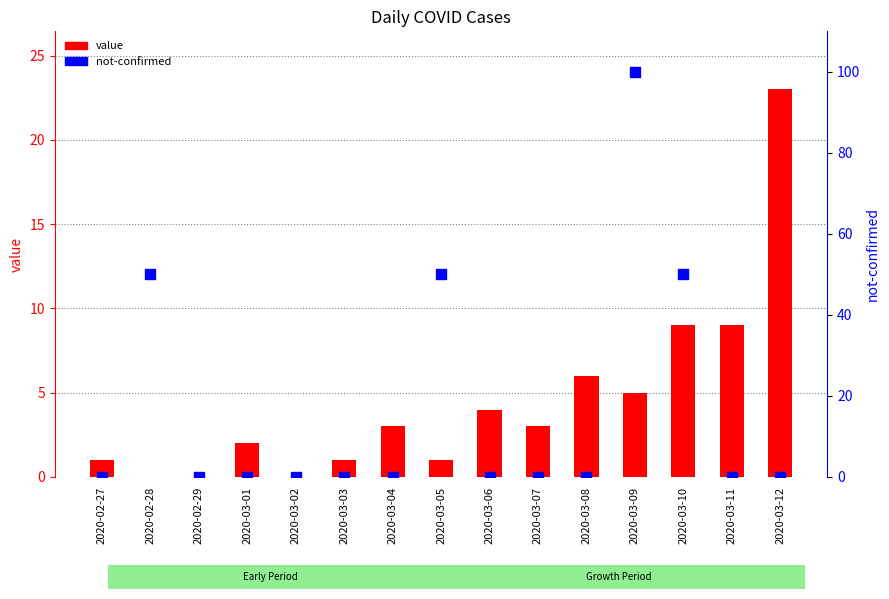

Is the value of value at 2020-02-27 greater than the value of not-confirmed at 2020-03-06?

Yes